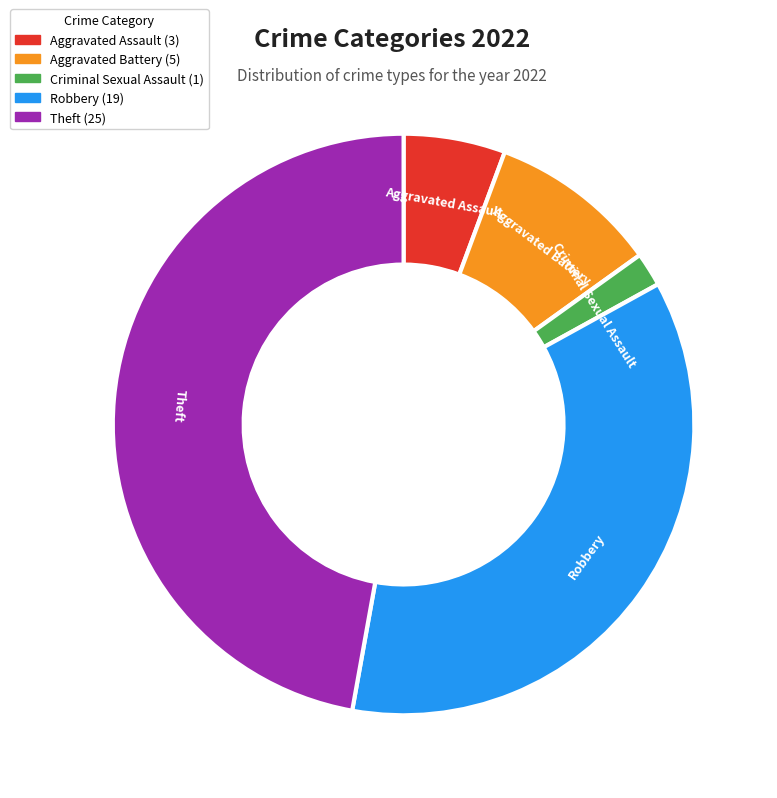

Rank the categories by value from highest to lowest.

Theft, Robbery, Aggravated Battery, Aggravated Assault, Criminal Sexual Assault